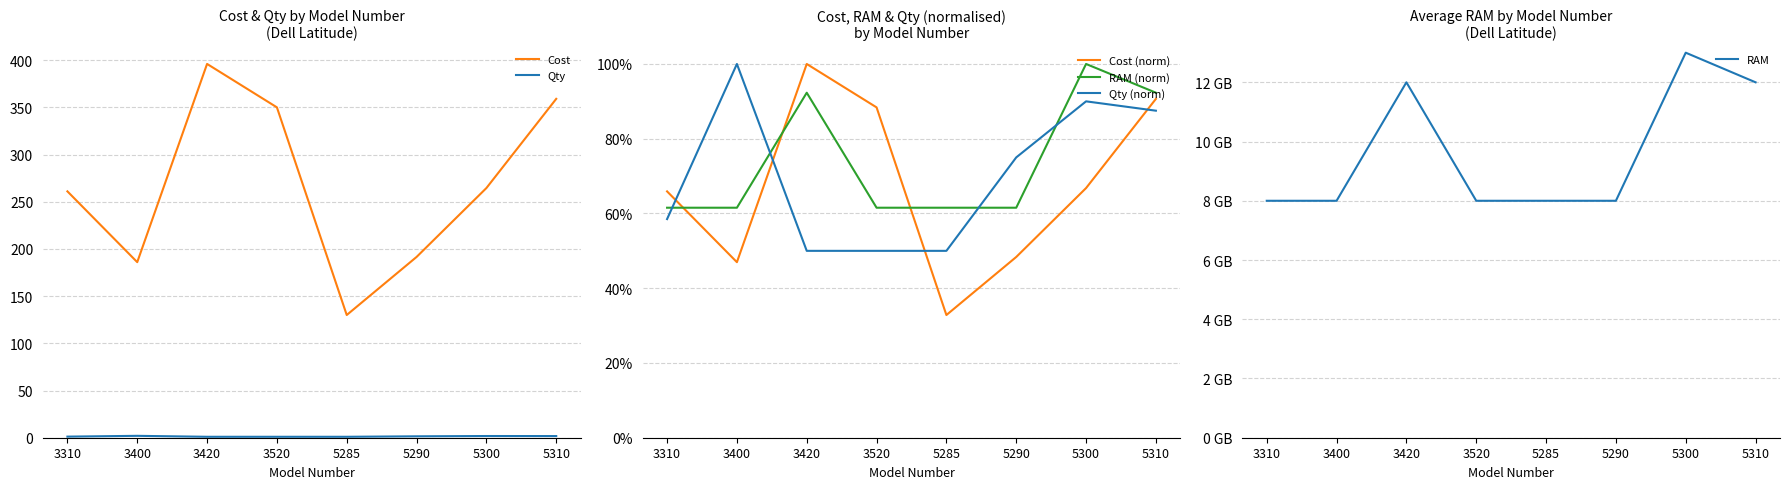

What are all the series names shown in the legend?

Cost, Qty, Cost (norm), RAM (norm), Qty (norm), RAM